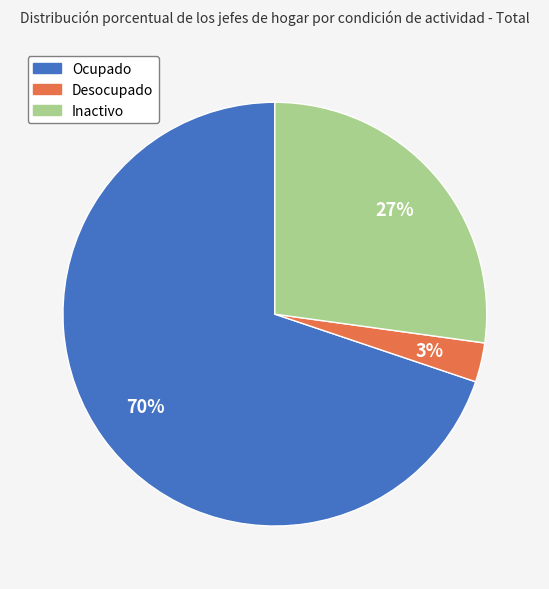

To the nearest percent, what portion does Inactivo represent?

27%